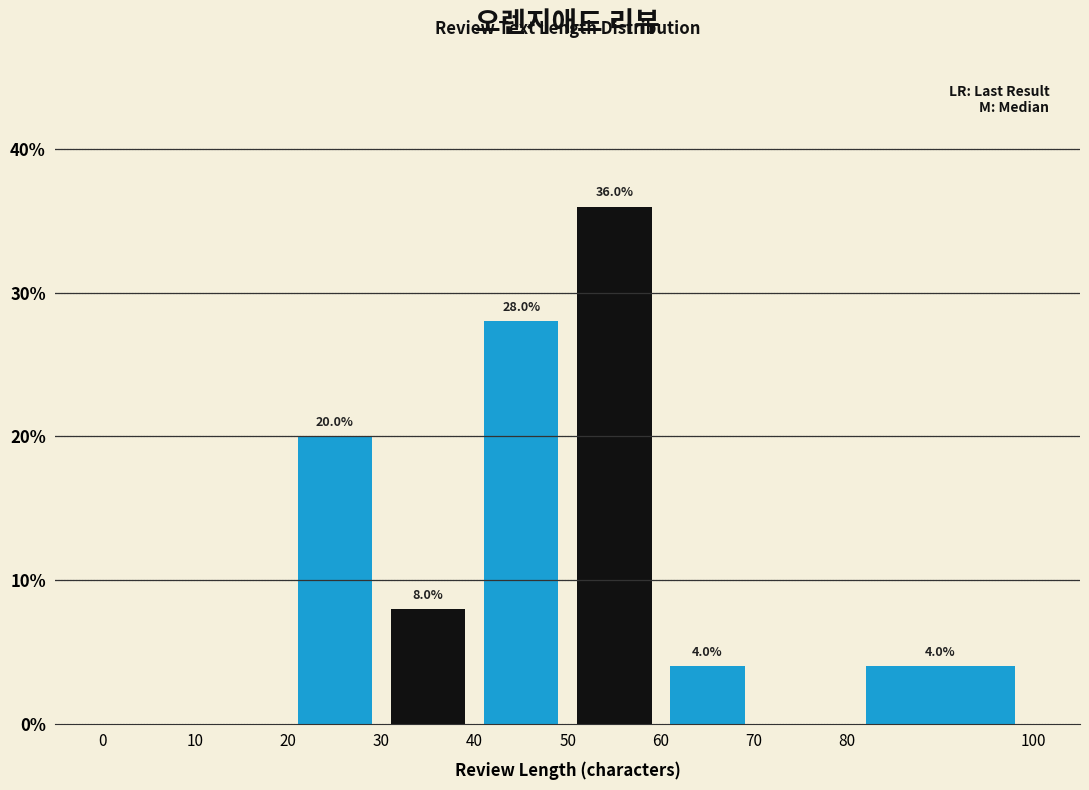

Over which range of the x-axis is the bar tallest?

50 to 60